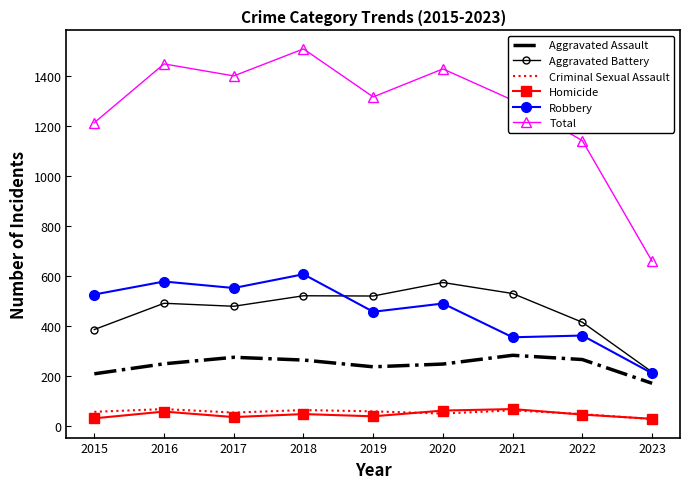

What is the maximum value for Total?

1509